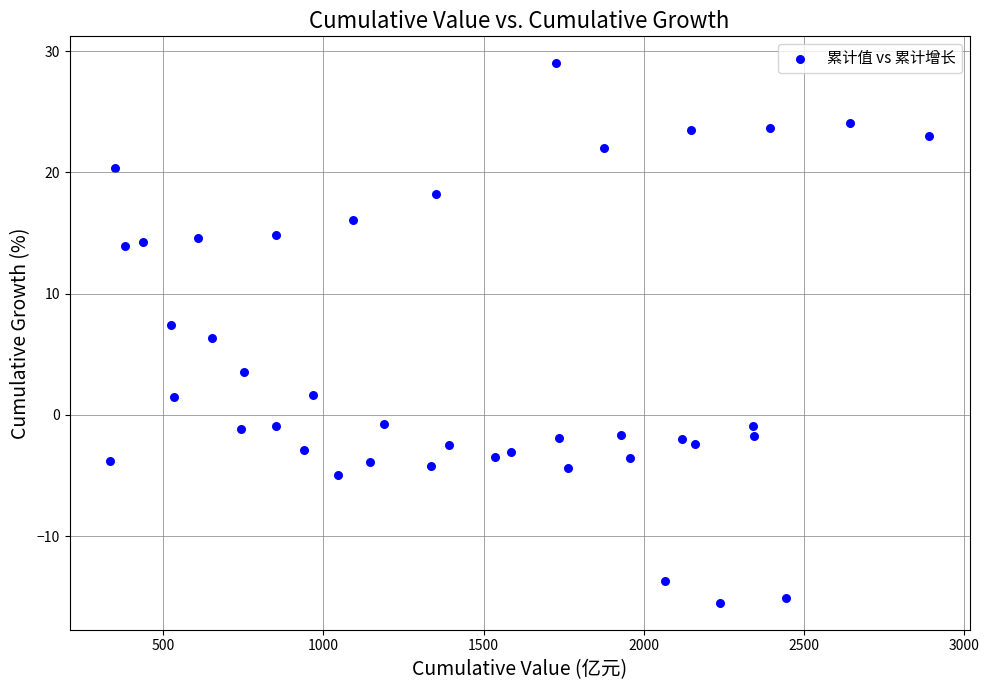

What is the range of Y values (max minus min)?

44.5